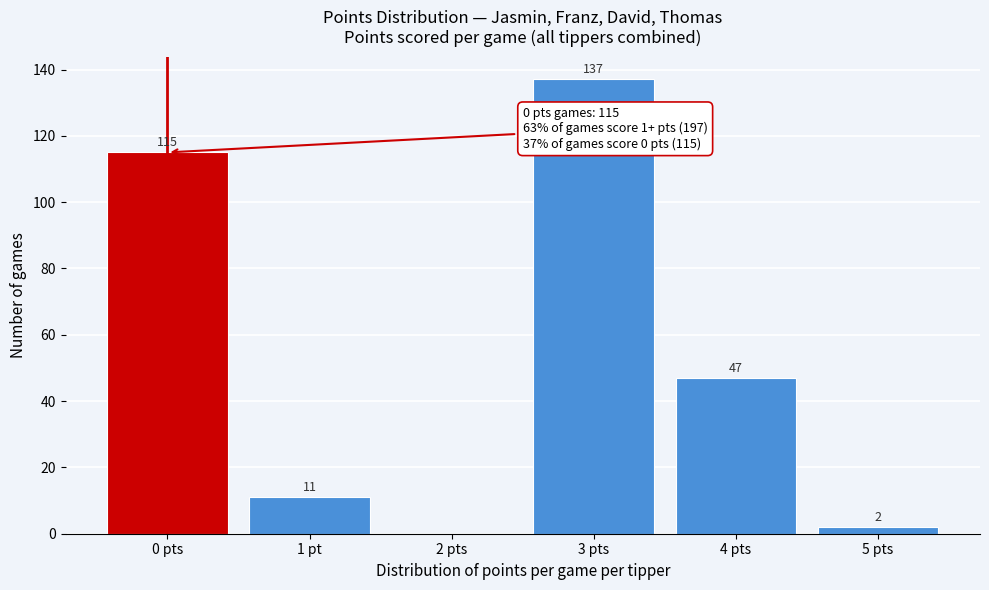

Reading right to left, transcribe all the data shown in this chart.

5 pts=2	4 pts=47	3 pts=137	2 pts=0	1 pt=11	0 pts=115